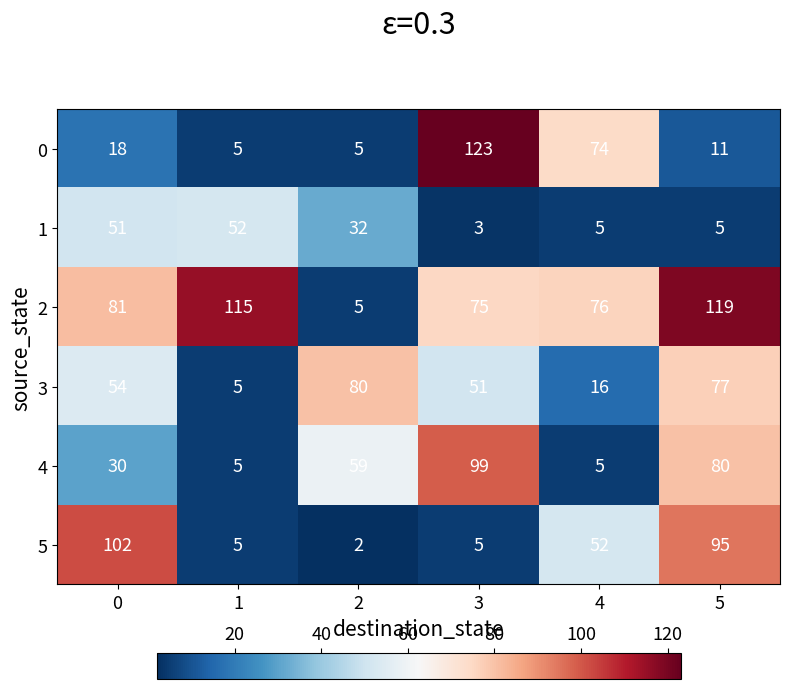

What is the smallest value displayed?

2